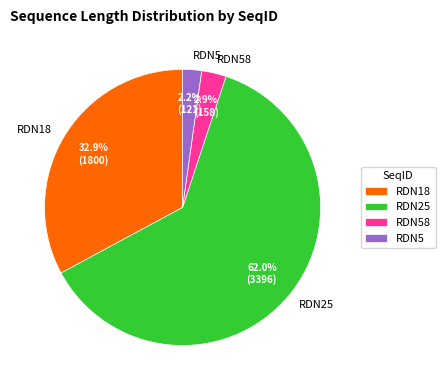

To the nearest percent, what portion does RDN25 represent?

62%